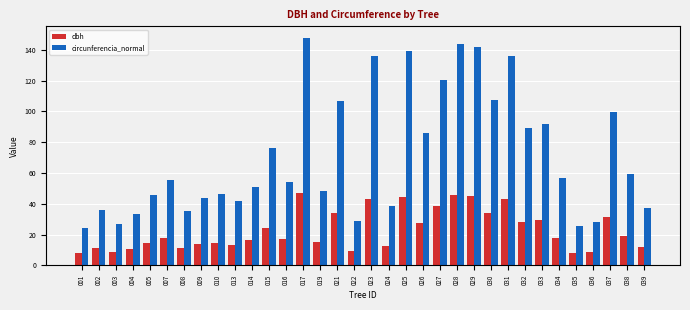

Rank the series by their average value, from lowest to highest.

dbh, circunferencia_normal